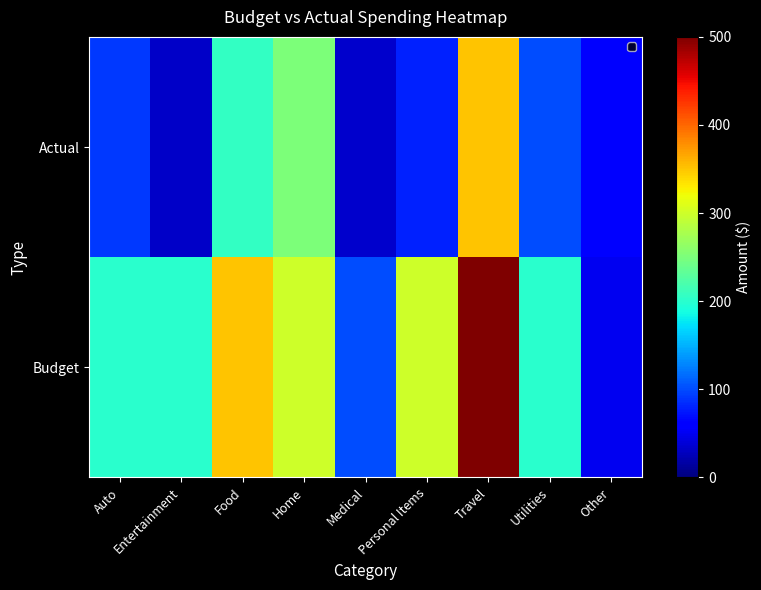

Is it true that Budget equals 134.3 at Auto?

False